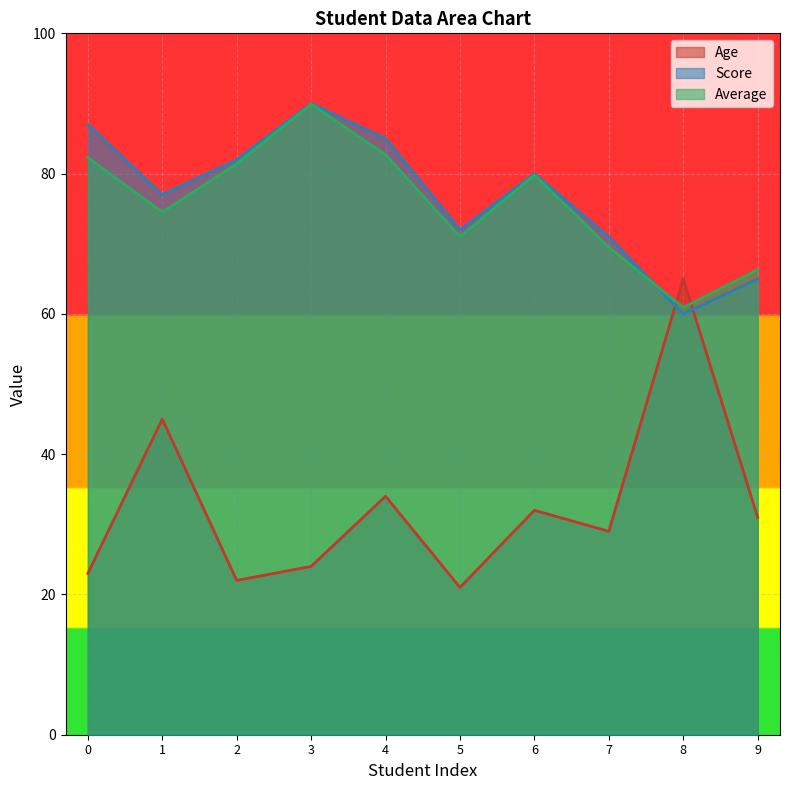

Is the value of Score at 0 greater than the value of Age at 5?

Yes